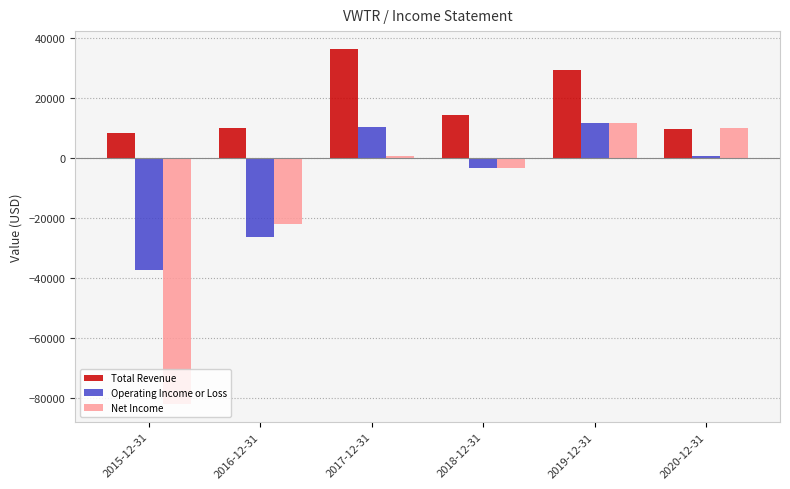

What are all the series names shown in the legend?

Total Revenue, Operating Income or Loss, Net Income